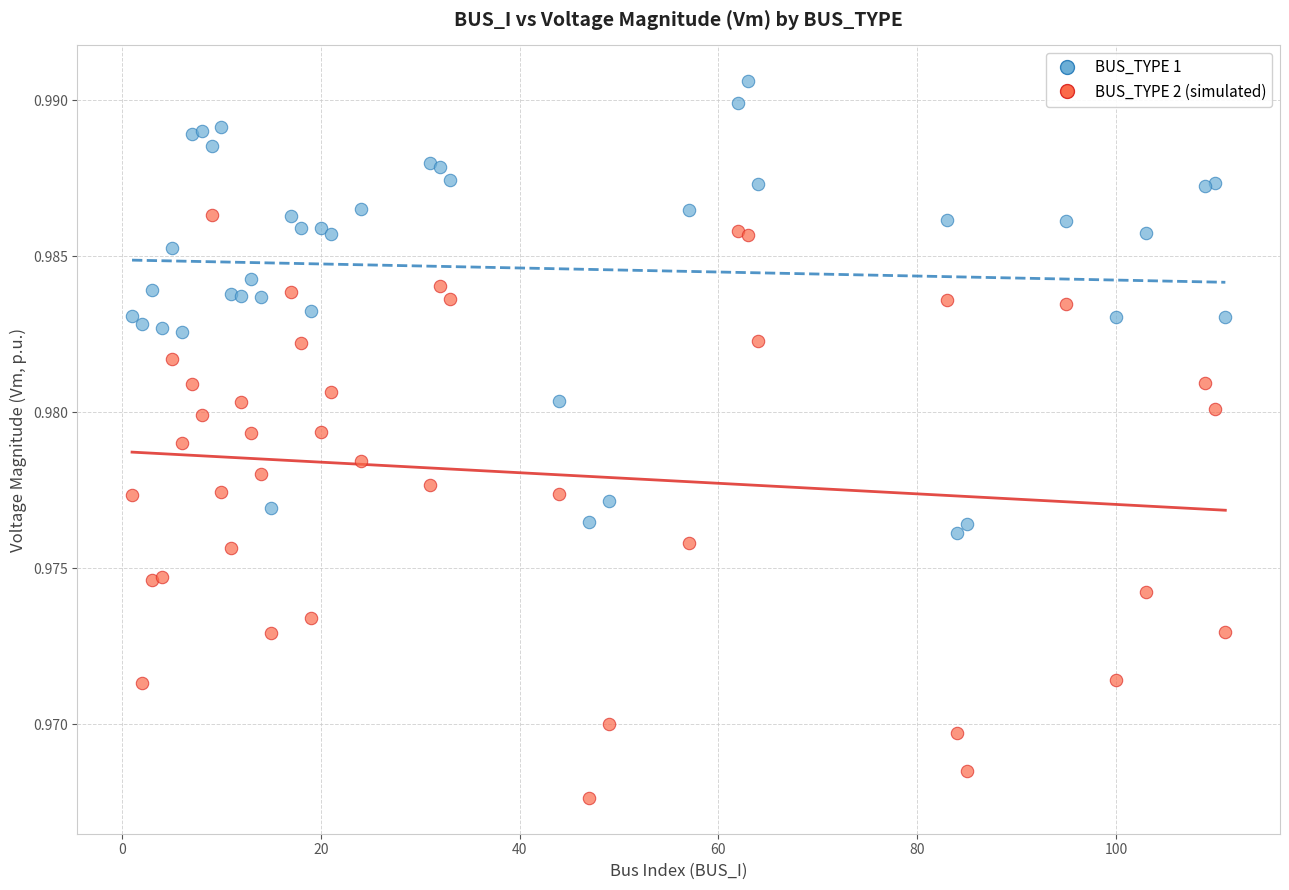

Which series reaches the minimum Y coordinate?

BUS_TYPE 2 (simulated)